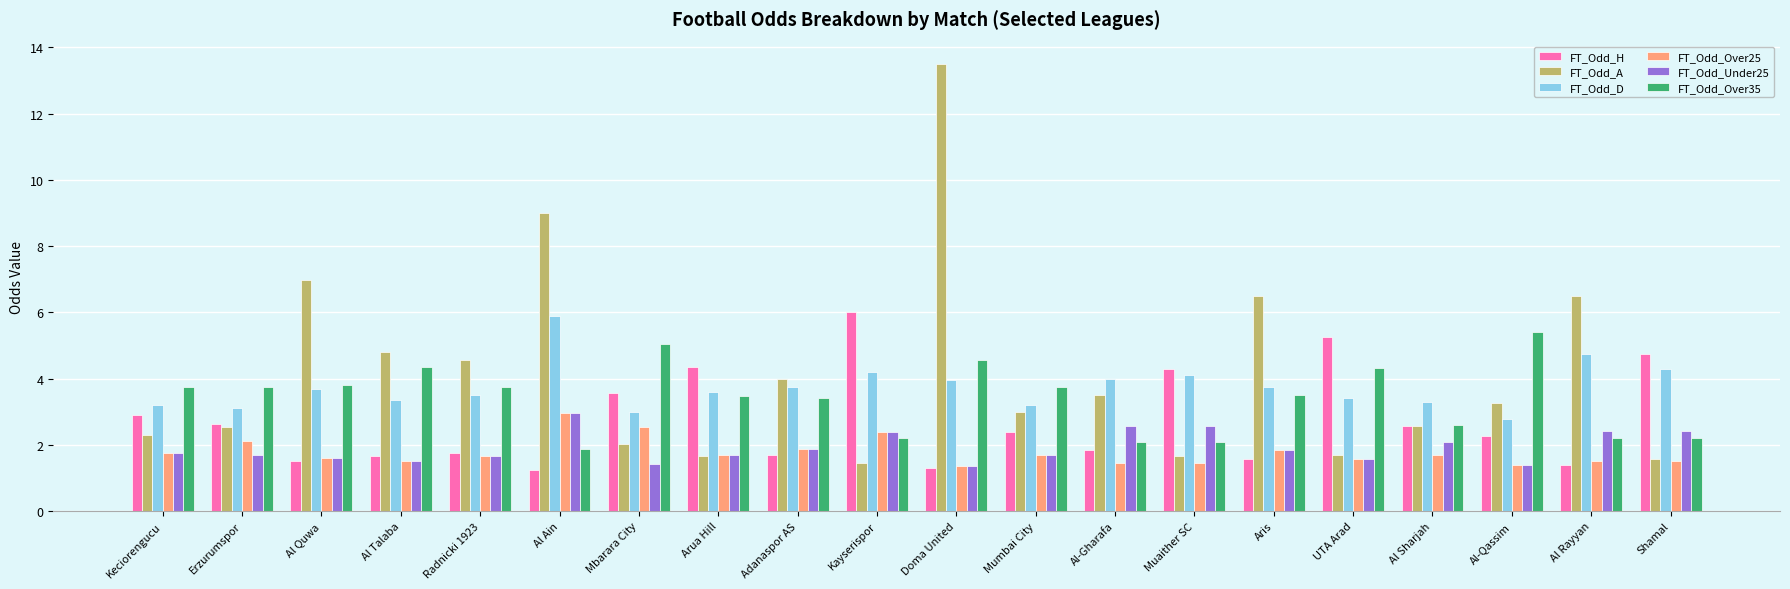

How many values in the FT_Odd_H series are below 2?

9